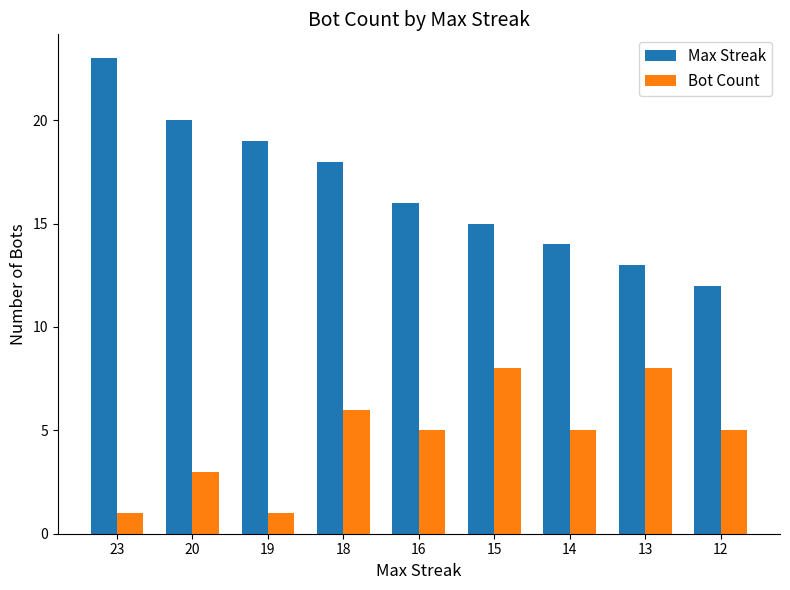

How many bars are there in each group?

2